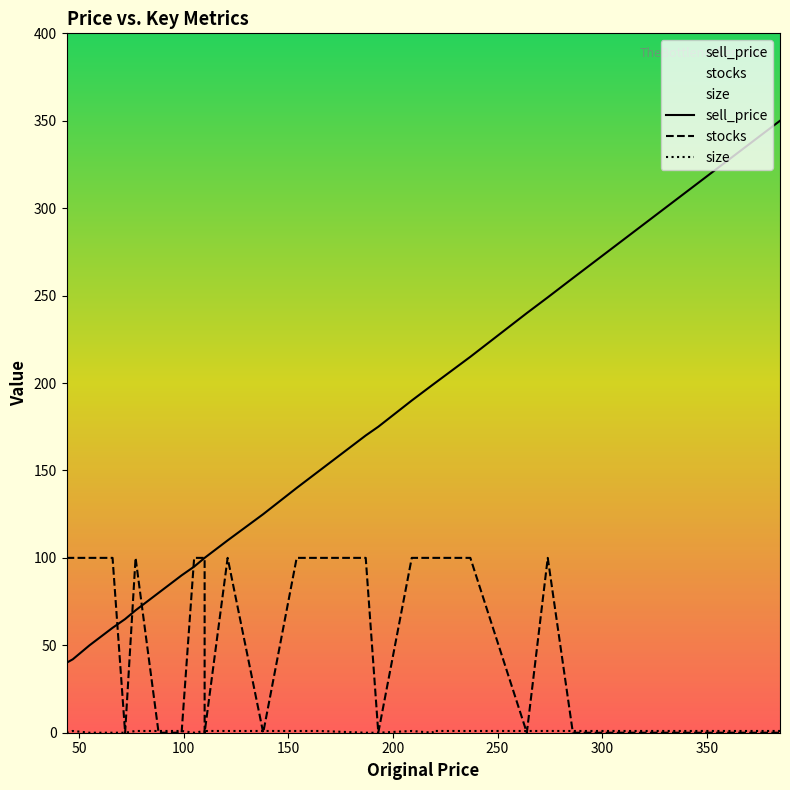

What is the maximum value shown in the chart?

350